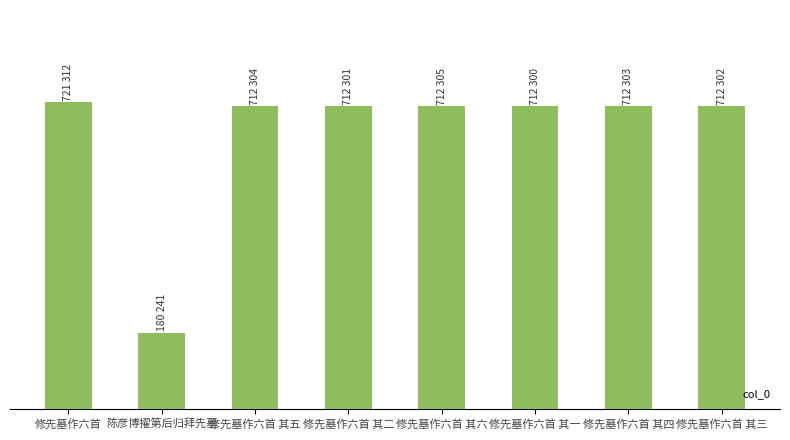

Rank the categories by value from highest to lowest.

修先墓作六首, 修先墓作六首 其六, 修先墓作六首 其五, 修先墓作六首 其四, 修先墓作六首 其三, 修先墓作六首 其二, 修先墓作六首 其一, 陈彦博擢第后归拜先墓